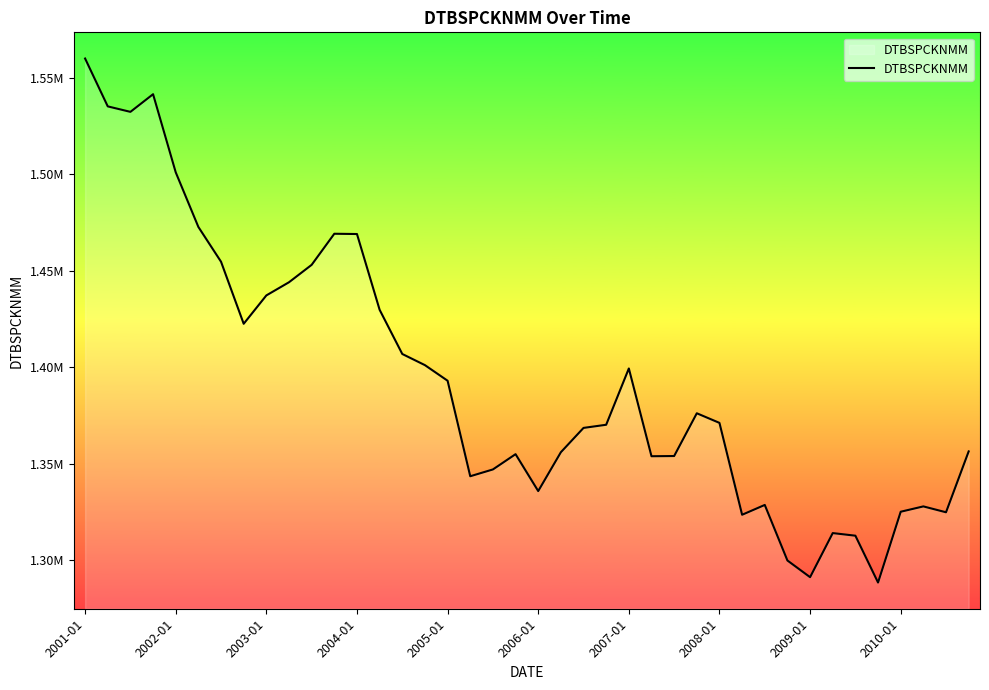

How many points are higher than both their immediate neighbors (excluding endpoints)?

8